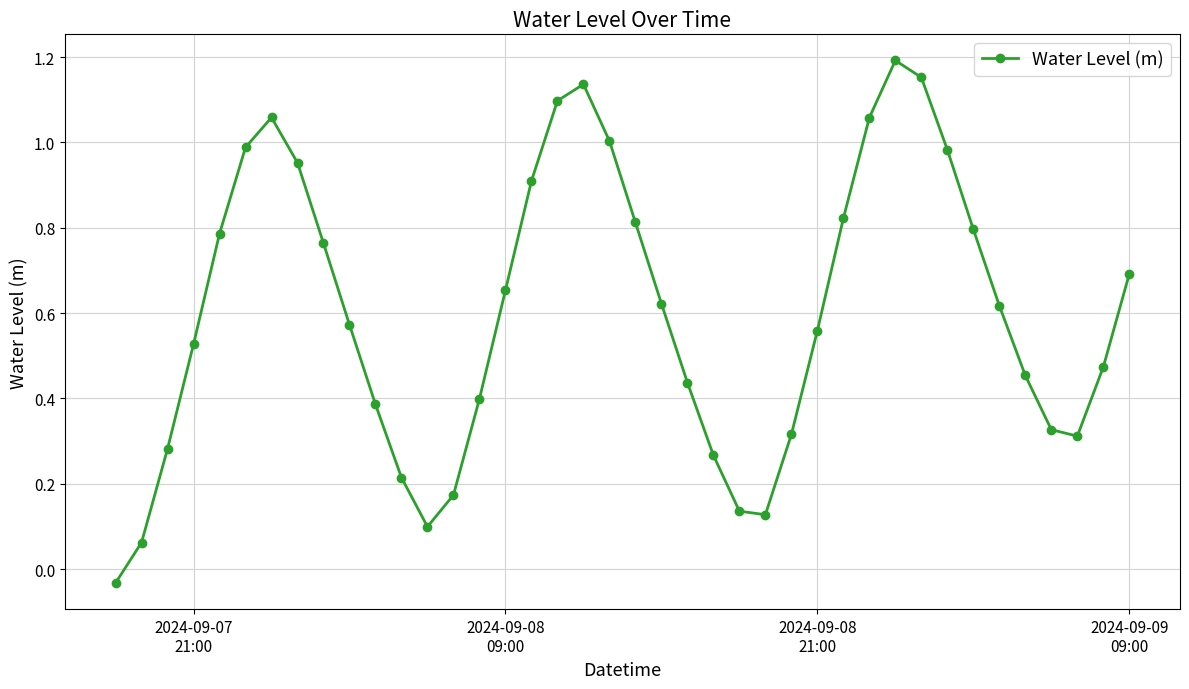

What is the sum of all values?

24.2